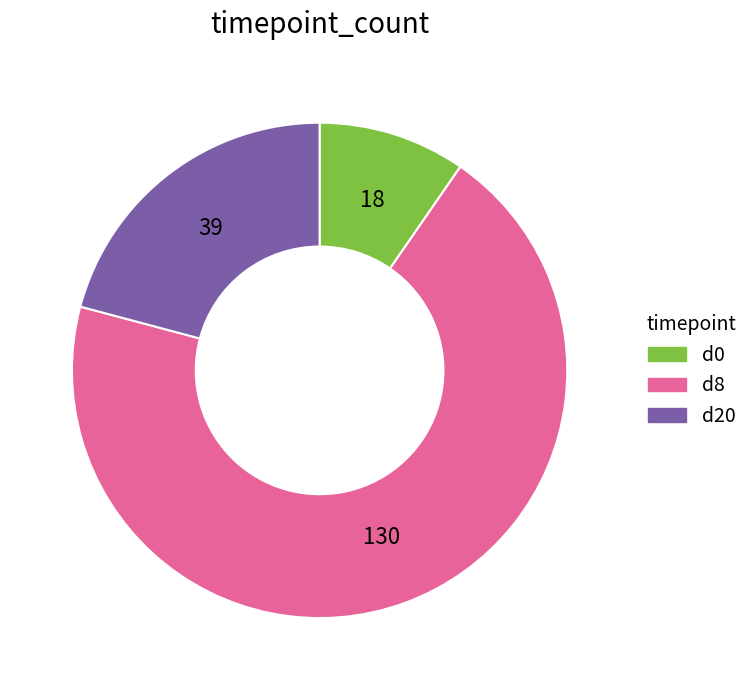

How many segments does this pie chart have?

3